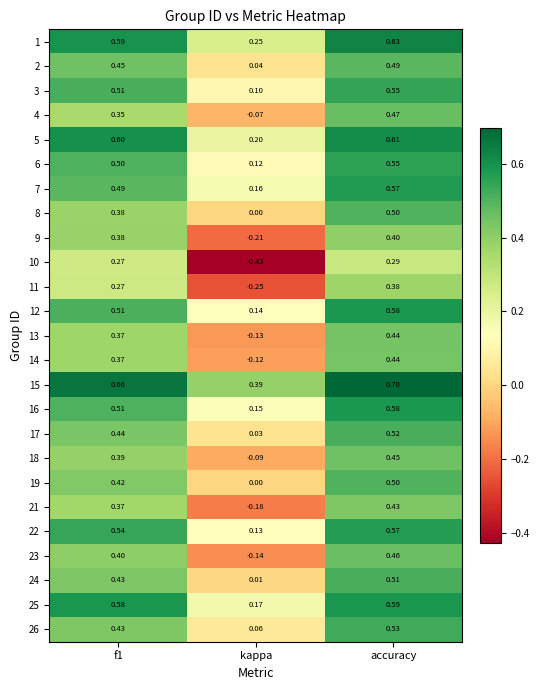

Which category has the highest value across all series?

accuracy